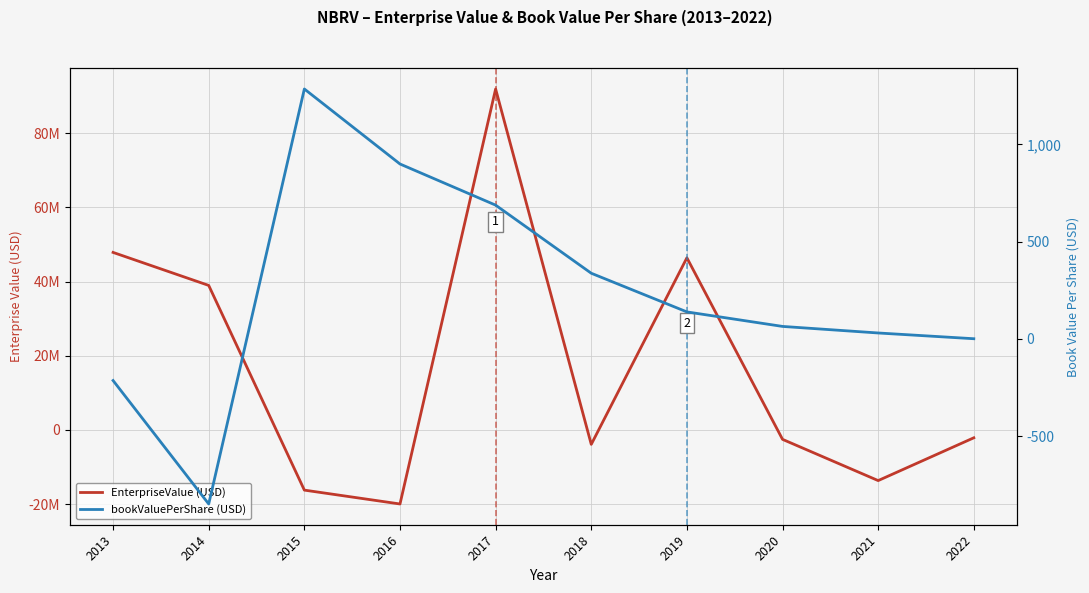

What is the sum of the EnterpriseValue (USD) values at 2019 and 2016?

26449047.0